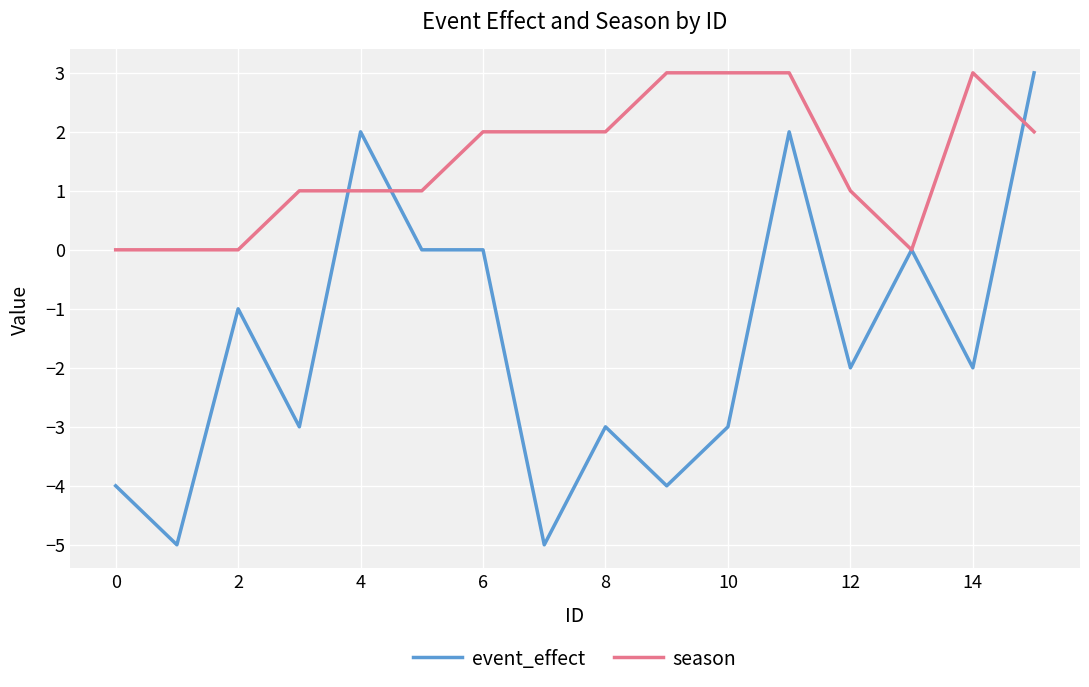

Which series has the widest spread of values?

event_effect